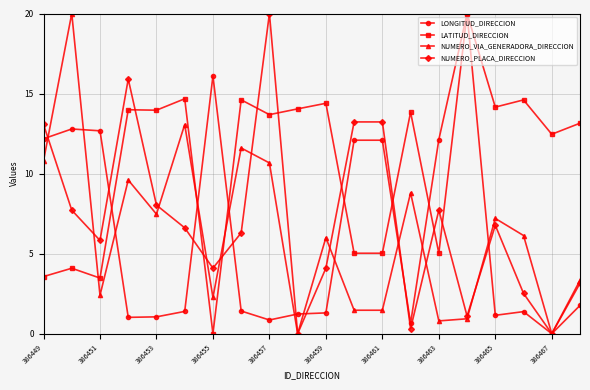

Which series has the largest total across all categories?

LATITUD_DIRECCION